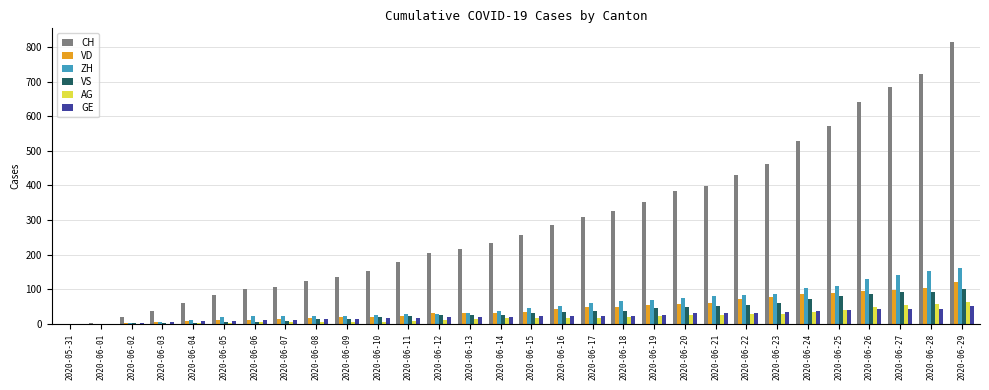

Is it true that VD equals 114 at 2020-06-24?

False